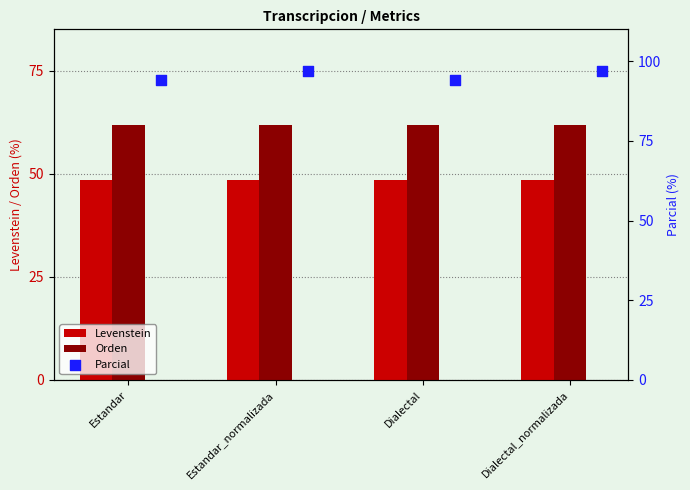

Which series has the largest total across all categories?

Parcial